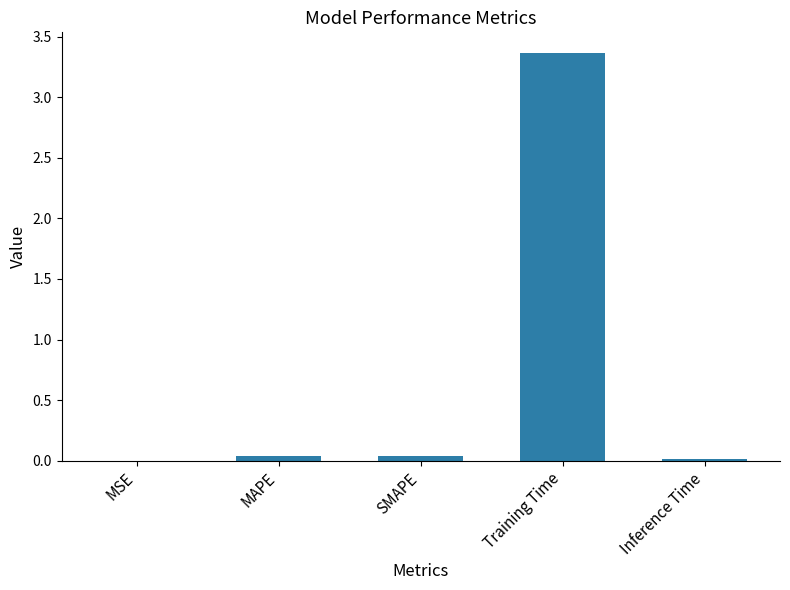

Are the bars horizontal?

No